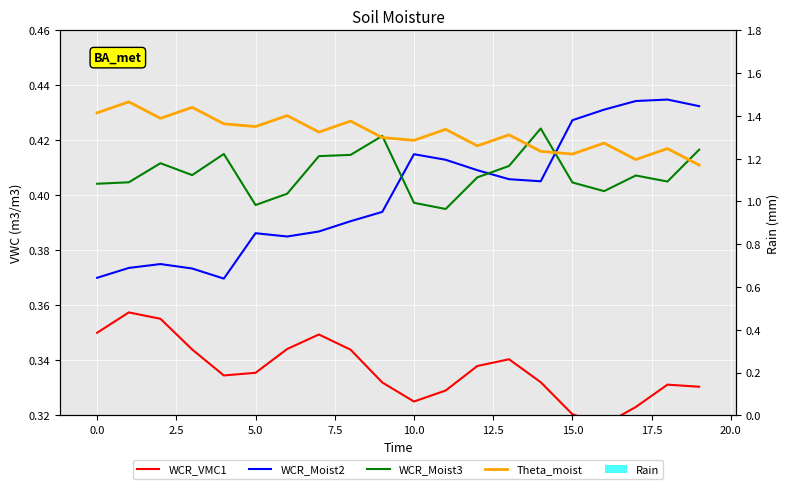

Rank the series at 2.5 from highest to lowest value.

Theta_moist, WCR_Moist3, WCR_Moist2, WCR_VMC1, Rain